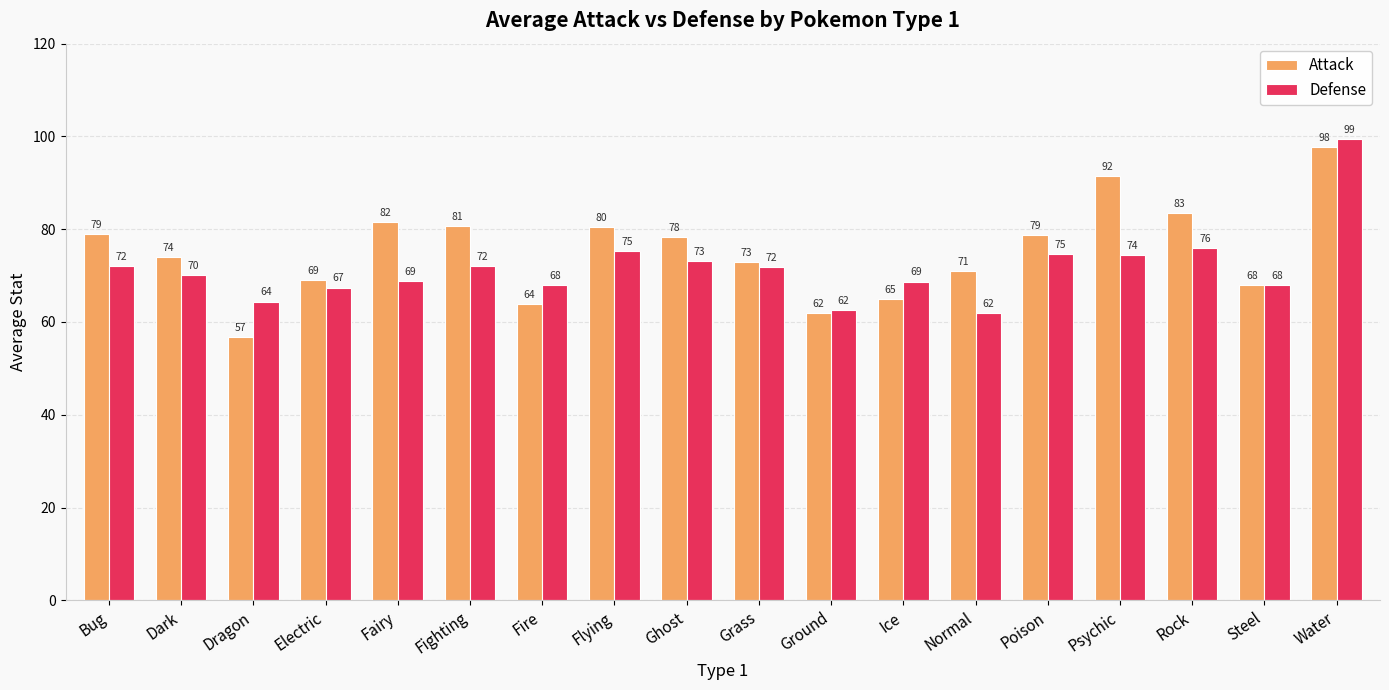

What is the difference between the second highest and minimum values in the Defense series?

13.9